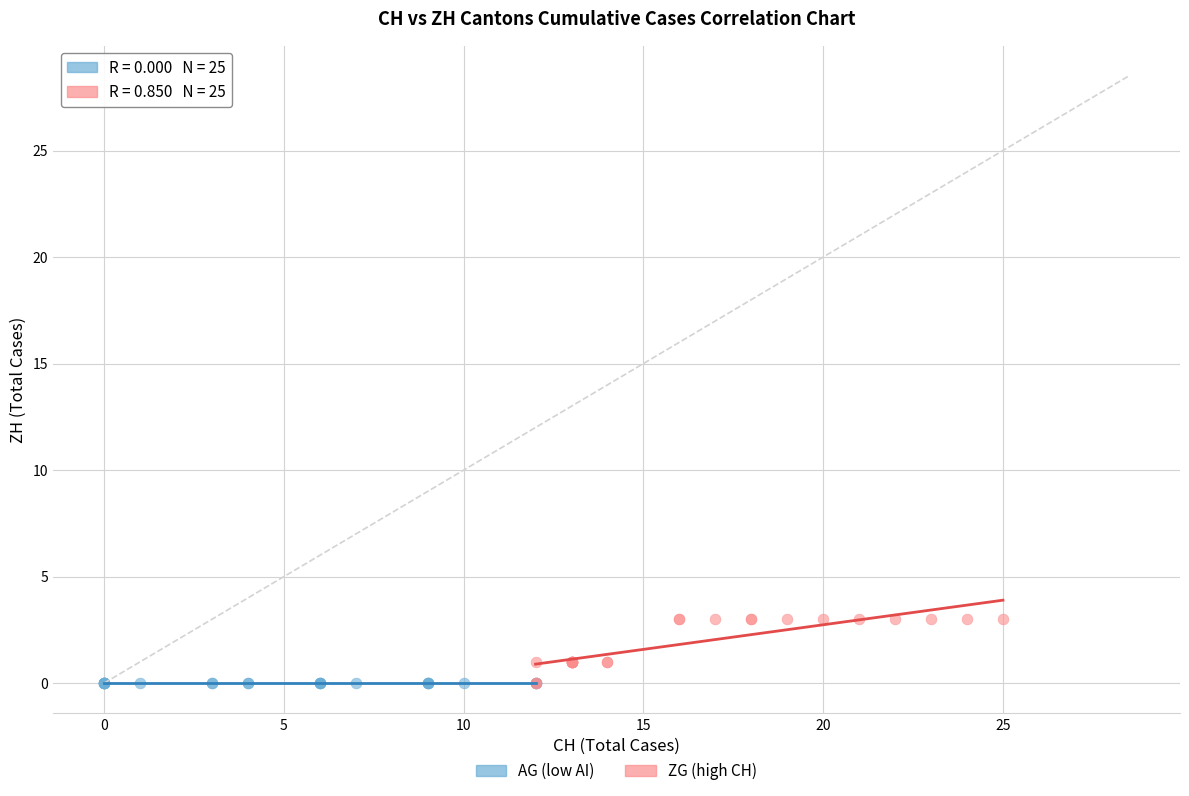

Which series contains the highest Y value?

ZG (high CH)